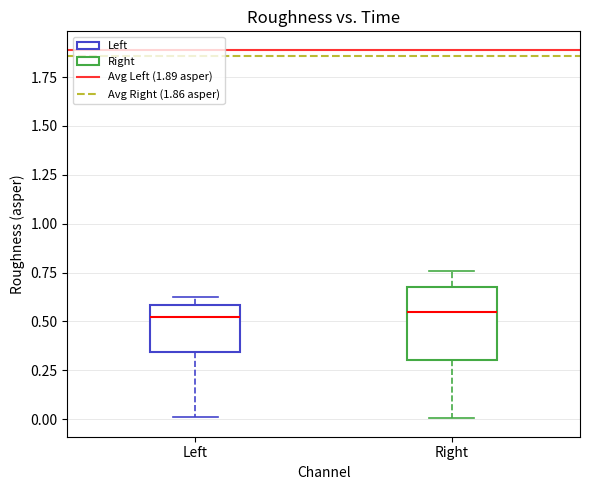

Where does the upper whisker of the box for Right end on the y-axis? The values are not printed on the chart, so give them approximately, as read against the axis.

0.75